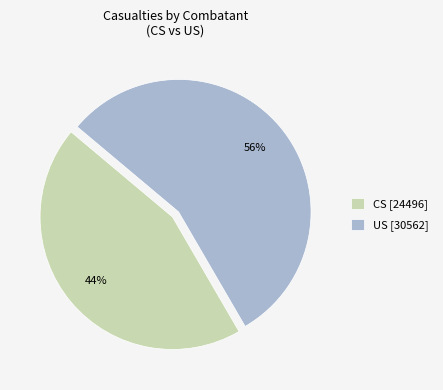

To the nearest percent, what is the combined percentage of CS and US?

100%